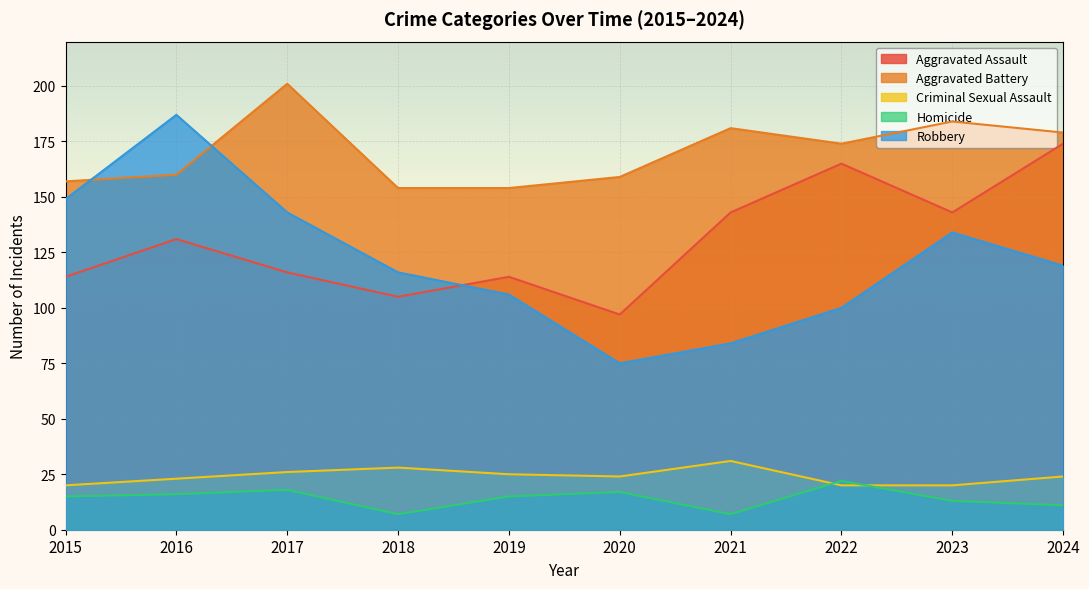

What is the difference between the maximum and minimum values in the Criminal Sexual Assault series?

11